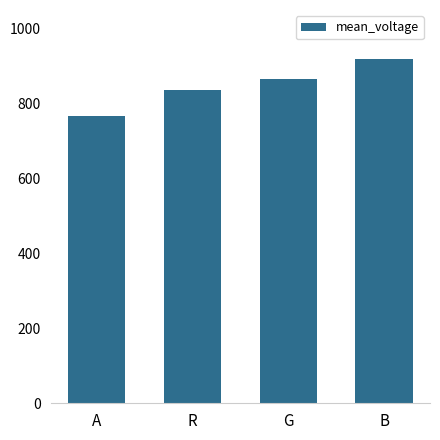

How many categories are shown in the chart?

4